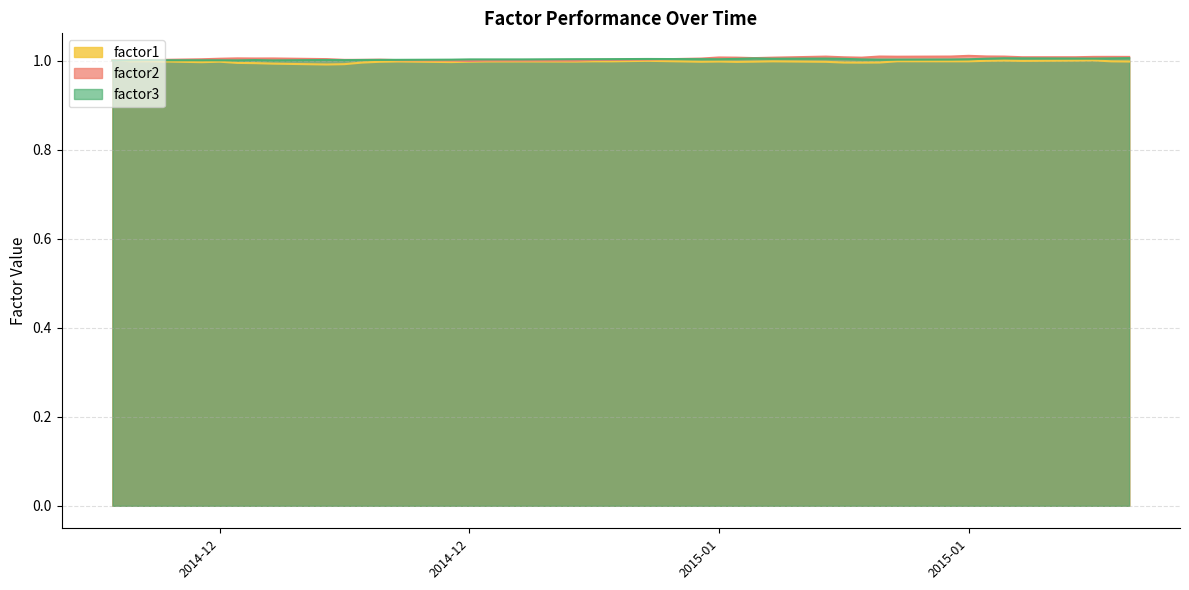

Which series has the widest spread of values?

factor2